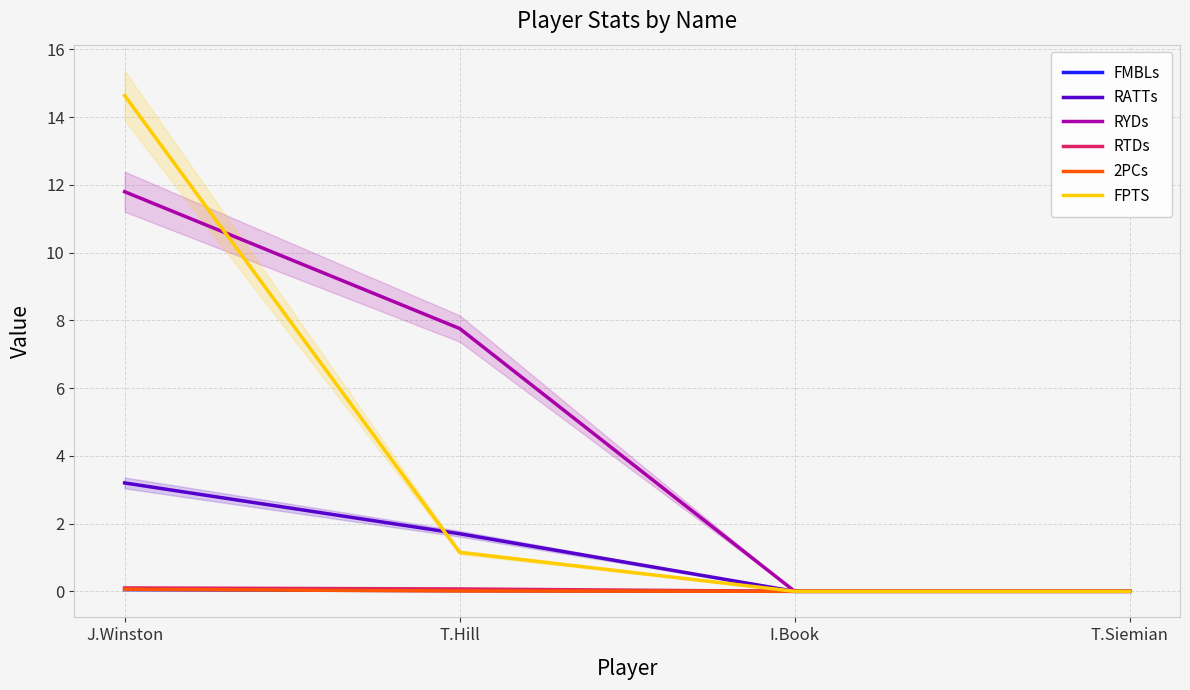

What is the sum of all 2PCs values?

0.1